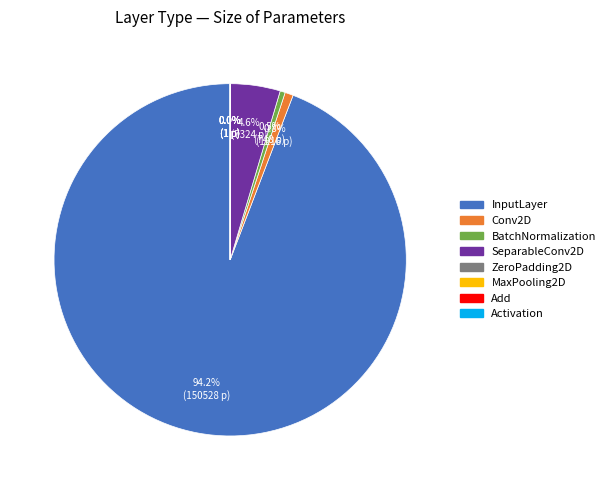

To the nearest percent, what is the average slice percentage?

12%